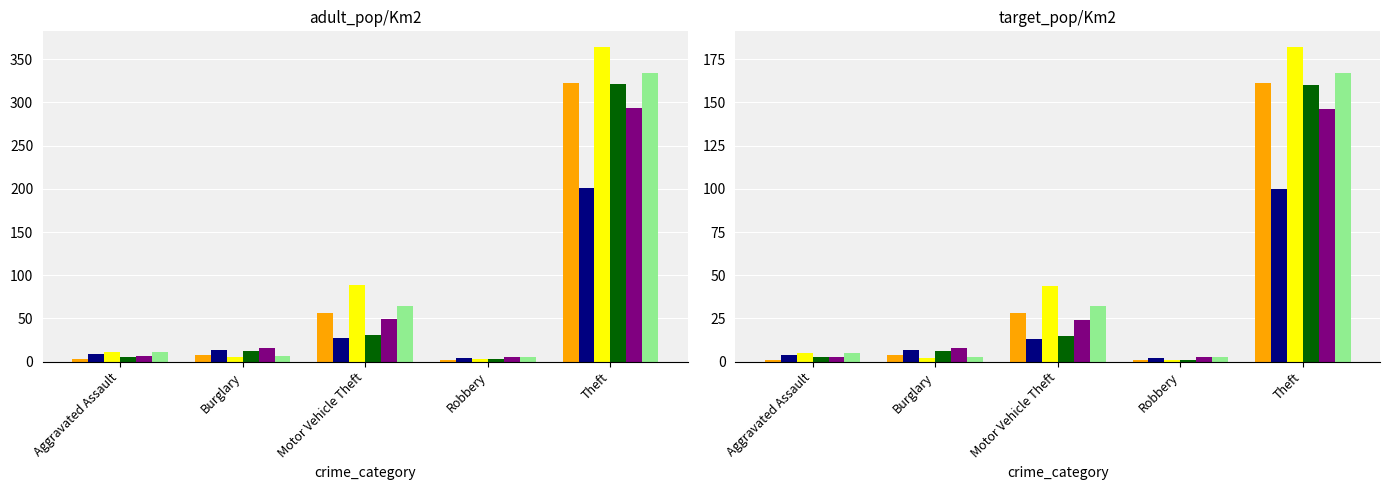

Does the chart contain stacked bars?

No